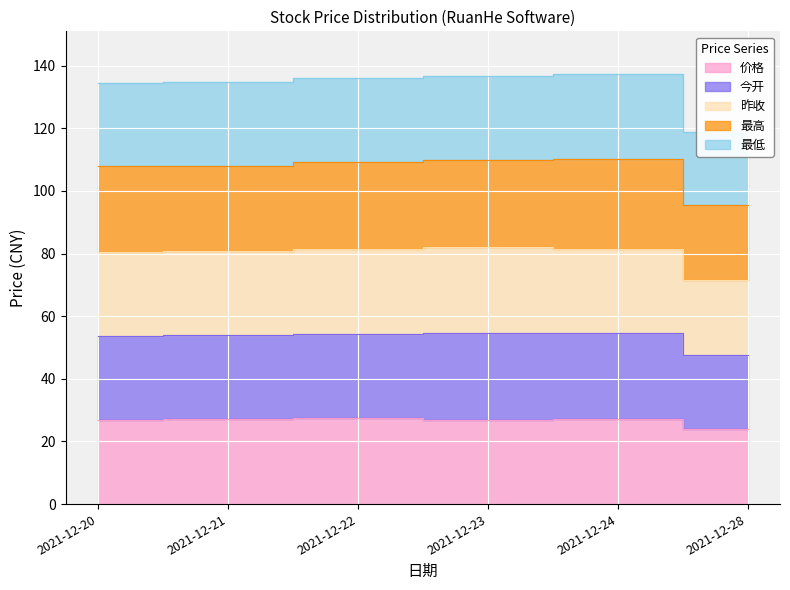

Between 2021-12-21 and 2021-12-23, which is larger?

2021-12-21